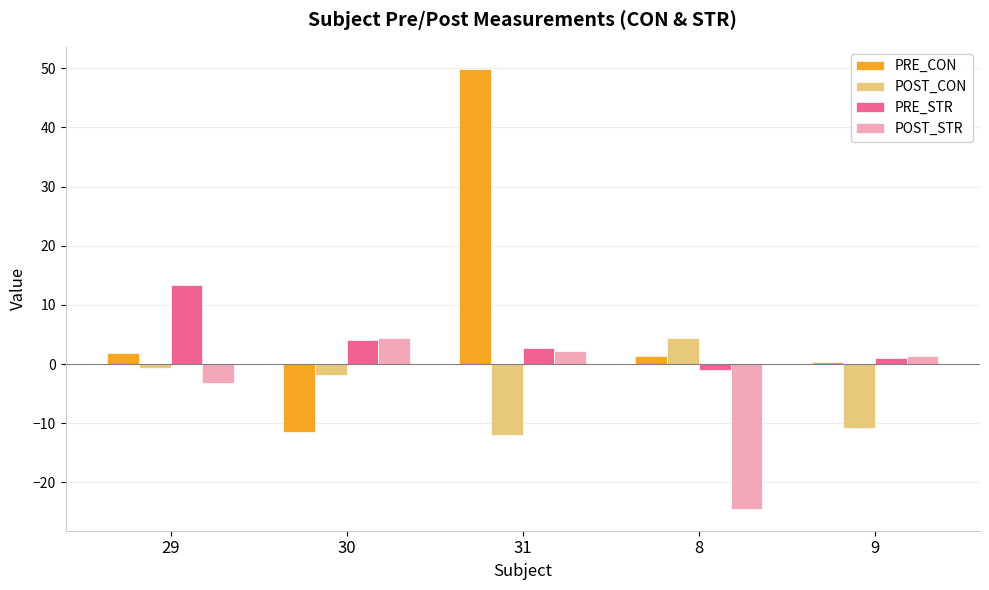

What are all the series names shown in the legend?

PRE_CON, POST_CON, PRE_STR, POST_STR